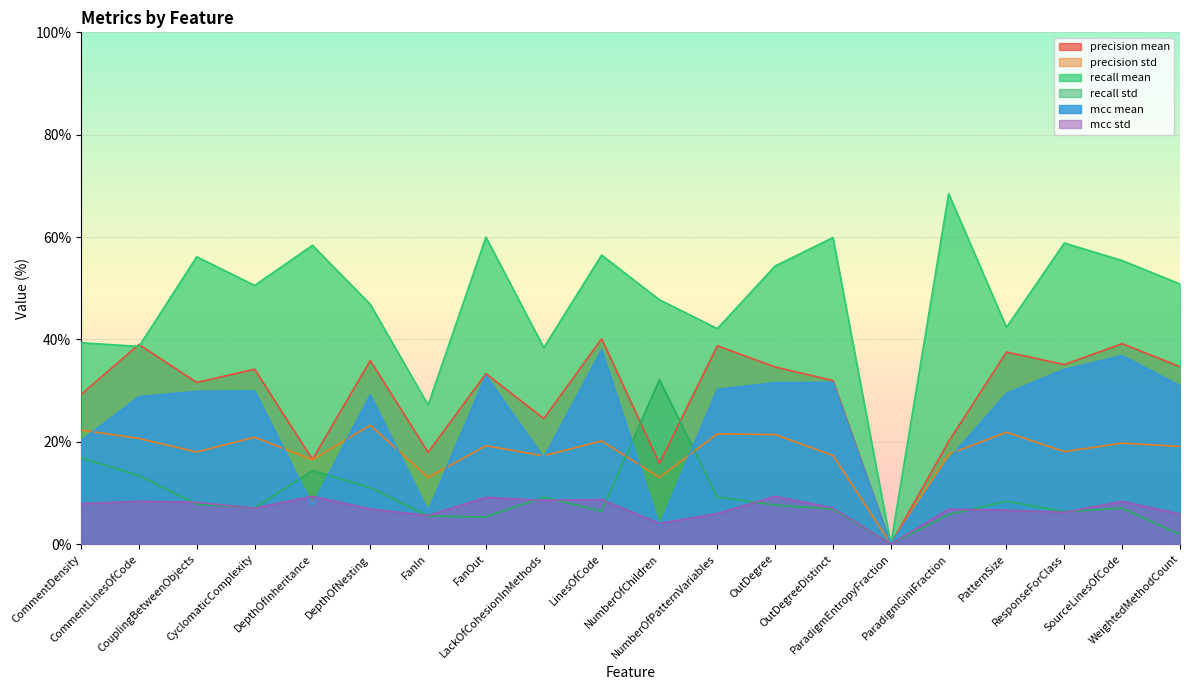

What is the value of the mcc mean point at the 6th from the left?

29.1